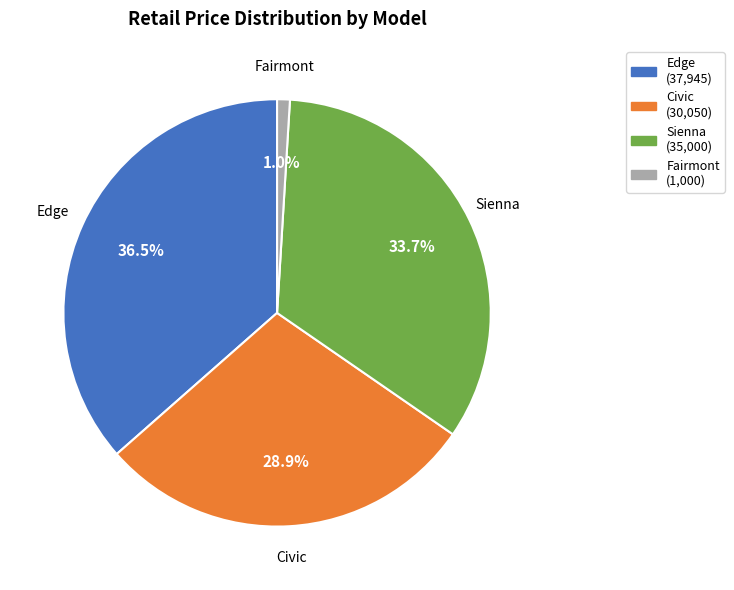

To the nearest percent, what is the combined percentage of Edge and Sienna?

70%